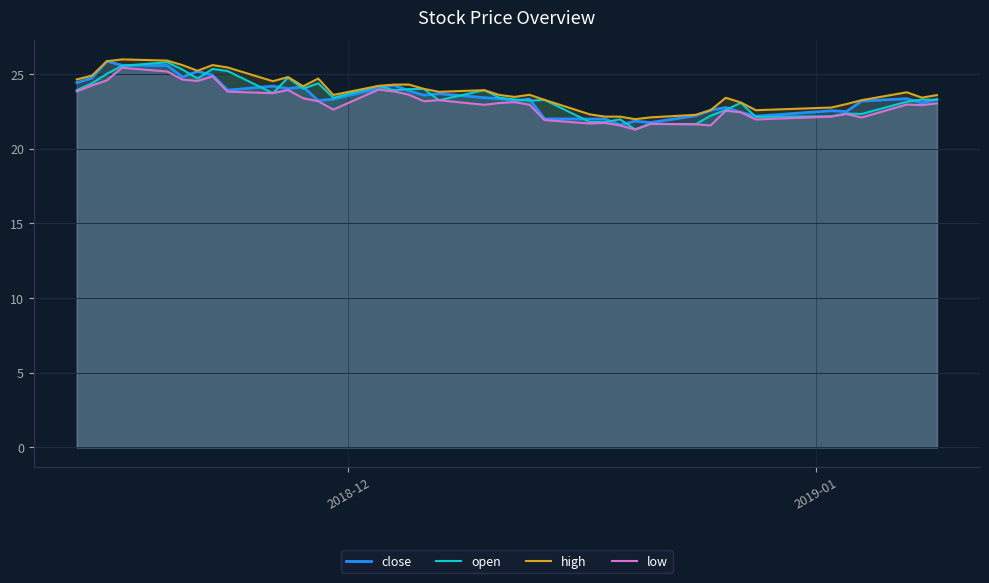

What is the smallest value displayed?

21.3